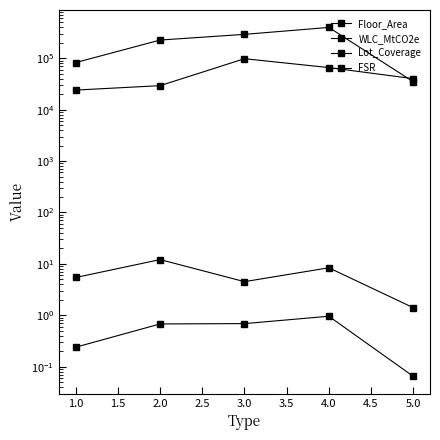

True or false: FSR has a value of 2.2 at 5.0.

False